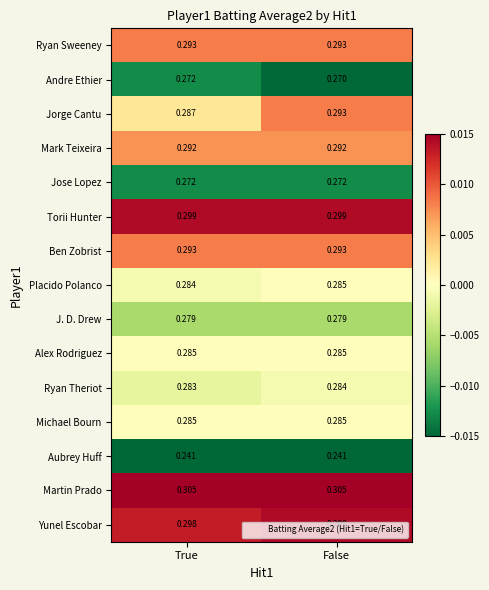

Which series has the largest total across all categories?

Martin Prado